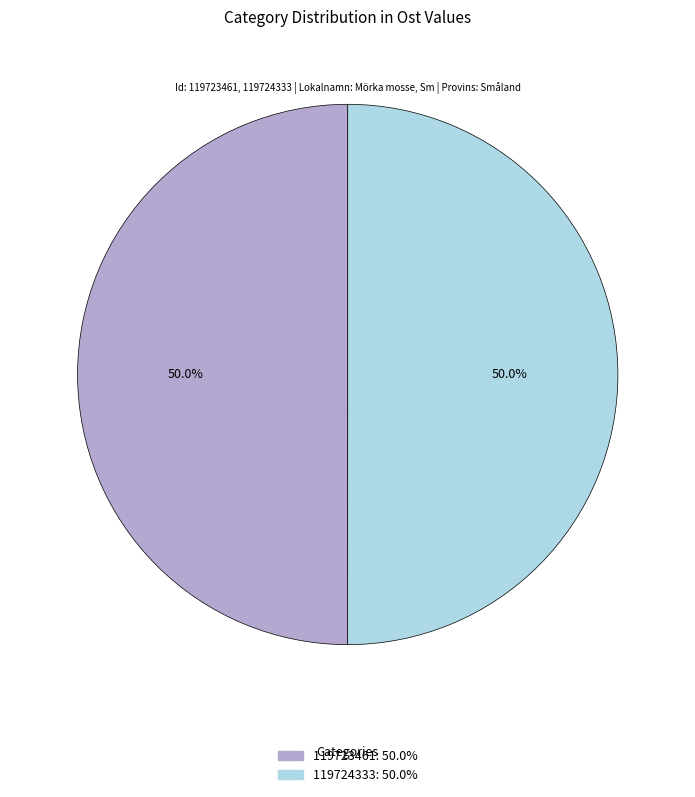

What is the total percentage of 119723461: 50.0% and 119724333: 50.0%?

100.0%